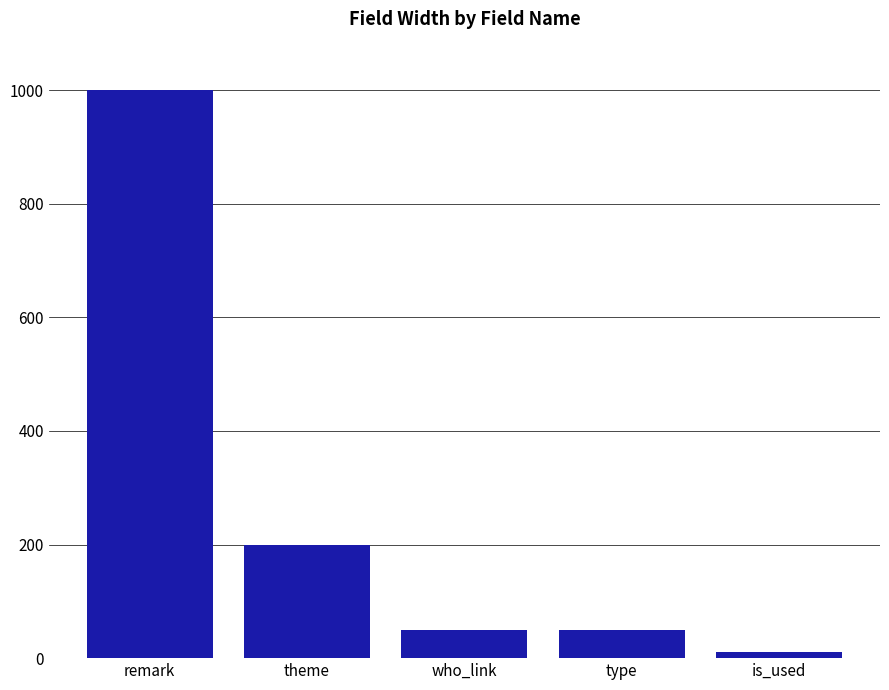

The value at remark is 1000. True or false?

True